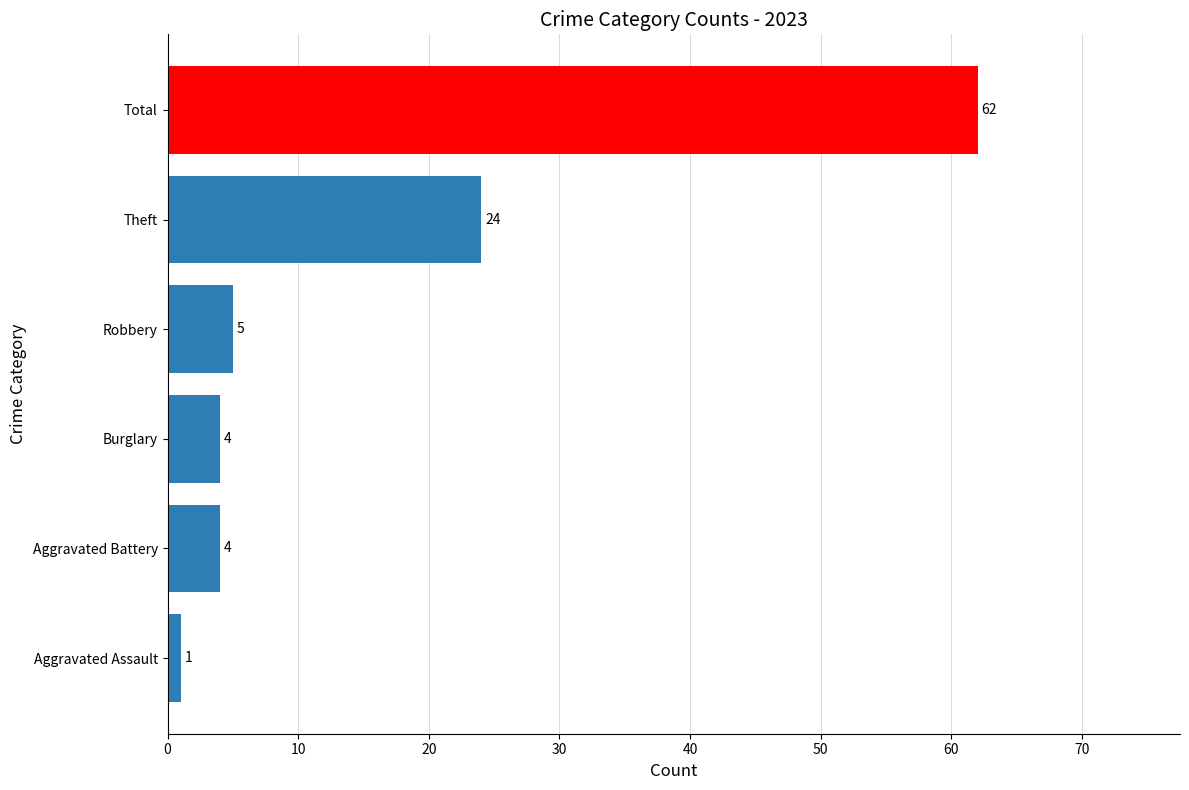

What is the difference between the maximum and minimum values?

61